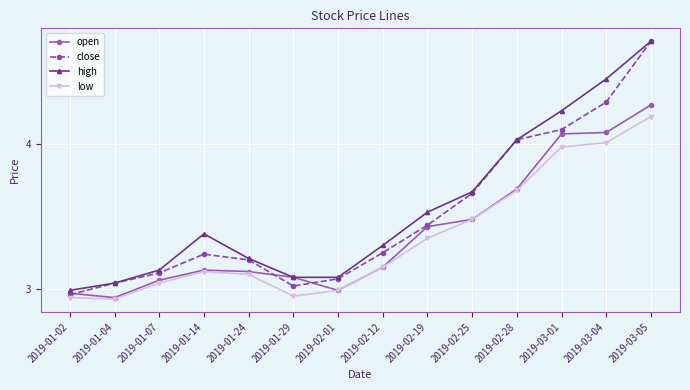

What is the maximum value for close?

4.7